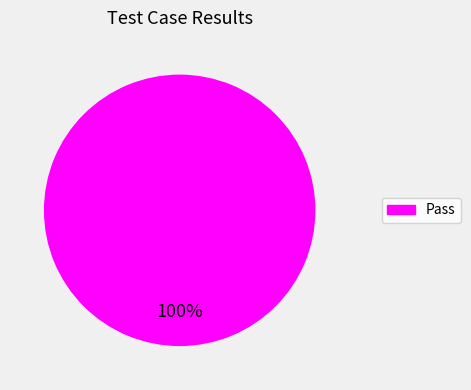

Is there any slice that represents more than half of the pie?

Yes